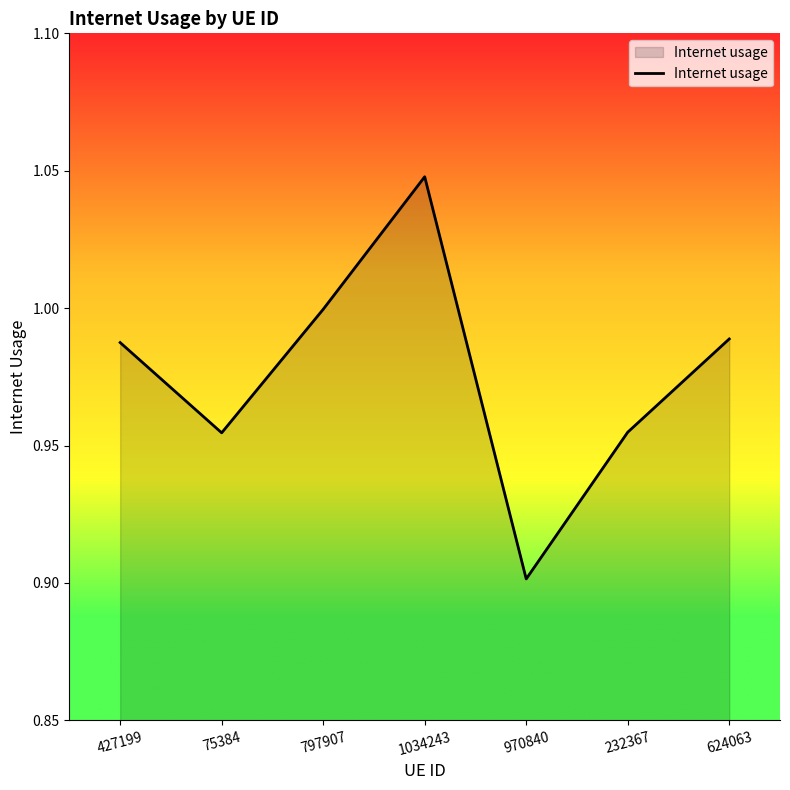

True or false: the data shows 1.5 at 232367.

False